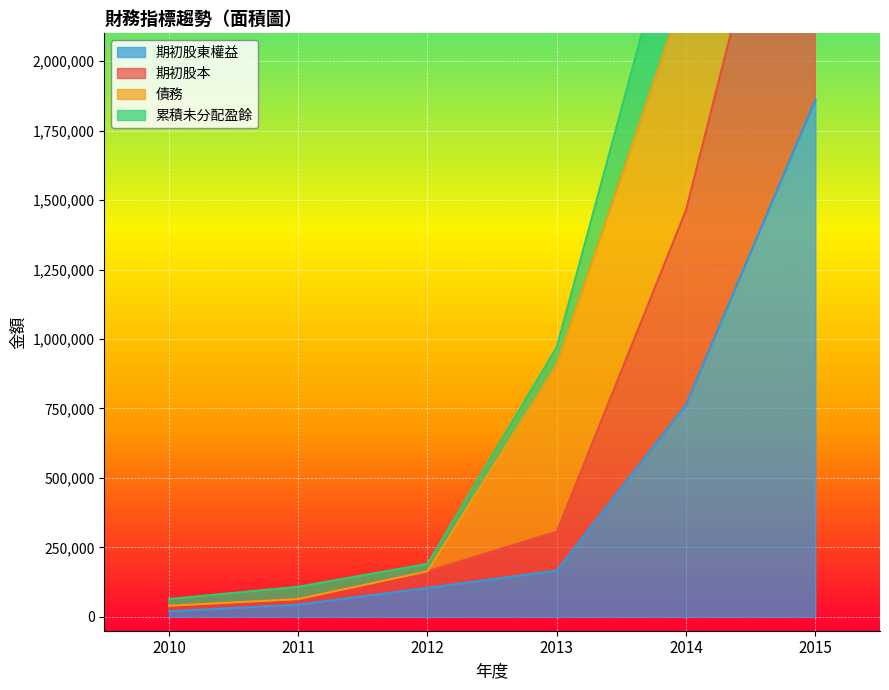

What is the smallest value displayed?

20000